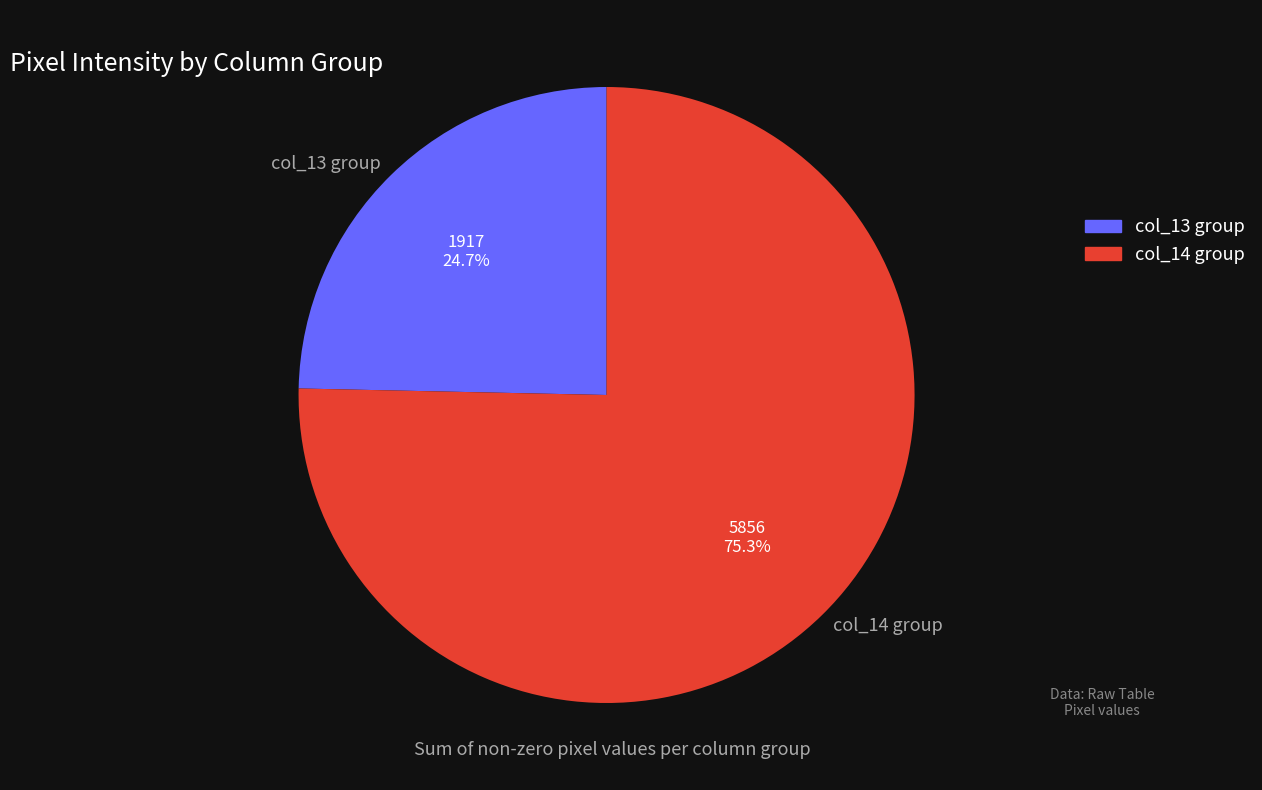

What is the total percentage of col_13 group and col_14 group?

100.0%